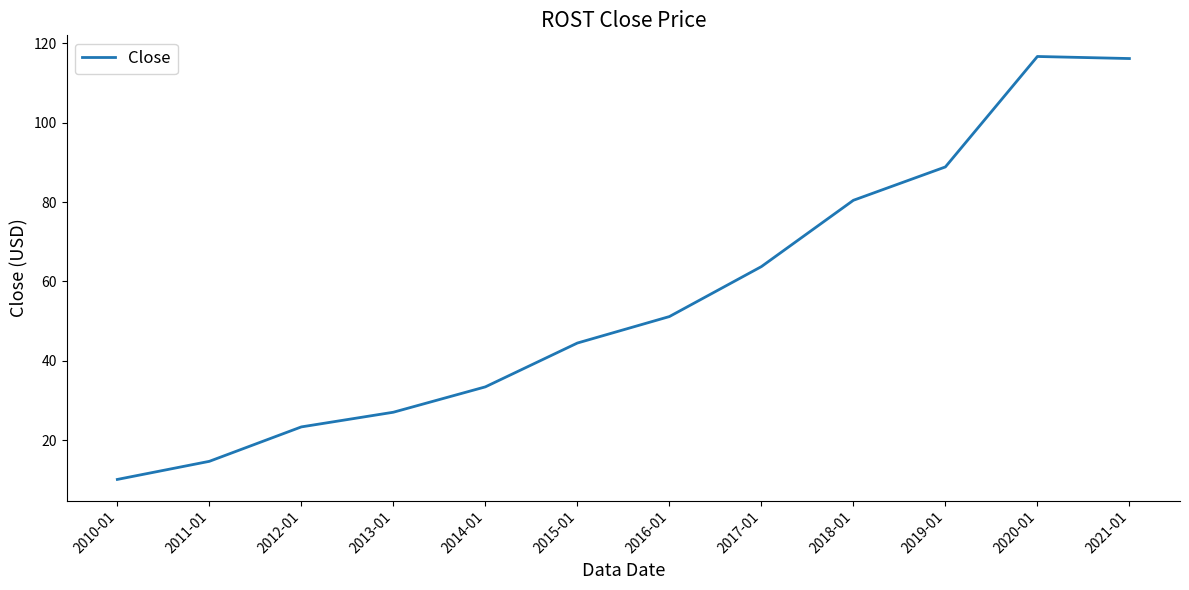

What position from the left is 2013-01?

4